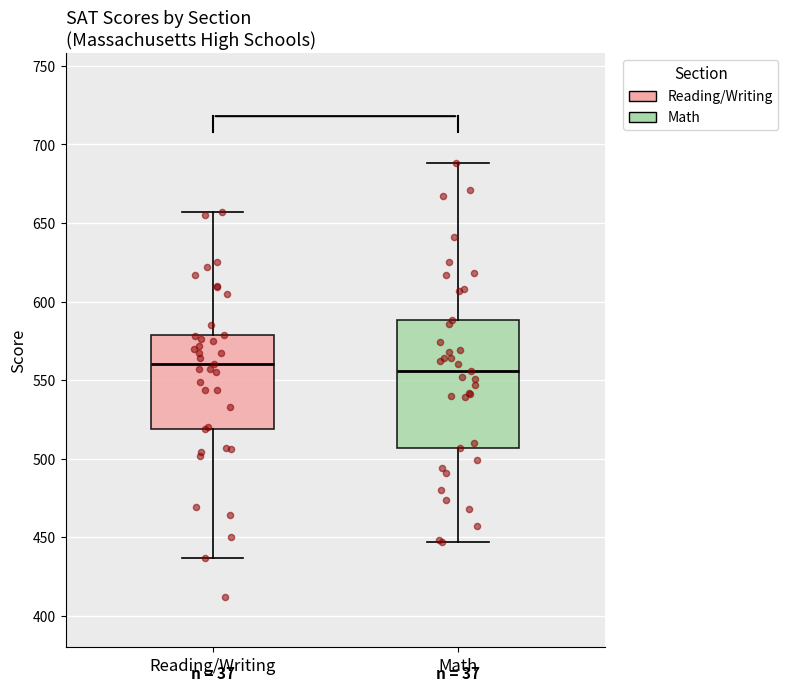

Reading left to right, transcribe this box plot: for each box, give where its median line is, the range the box spans, and where its two whiskers end, as read against the y-axis. The values are not printed on the chart, so give them approximately, as read against the axis.

Reading/Writing: median 560, box 520 to 580, whiskers 435 to 655
Math: median 555, box 505 to 590, whiskers 445 to 690